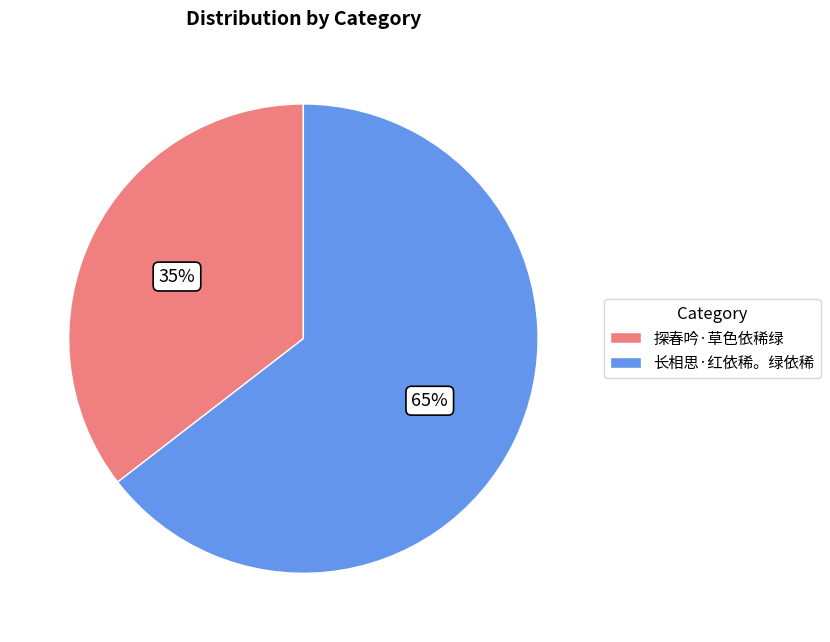

Which category accounts for the majority?

长相思·红依稀。绿依稀